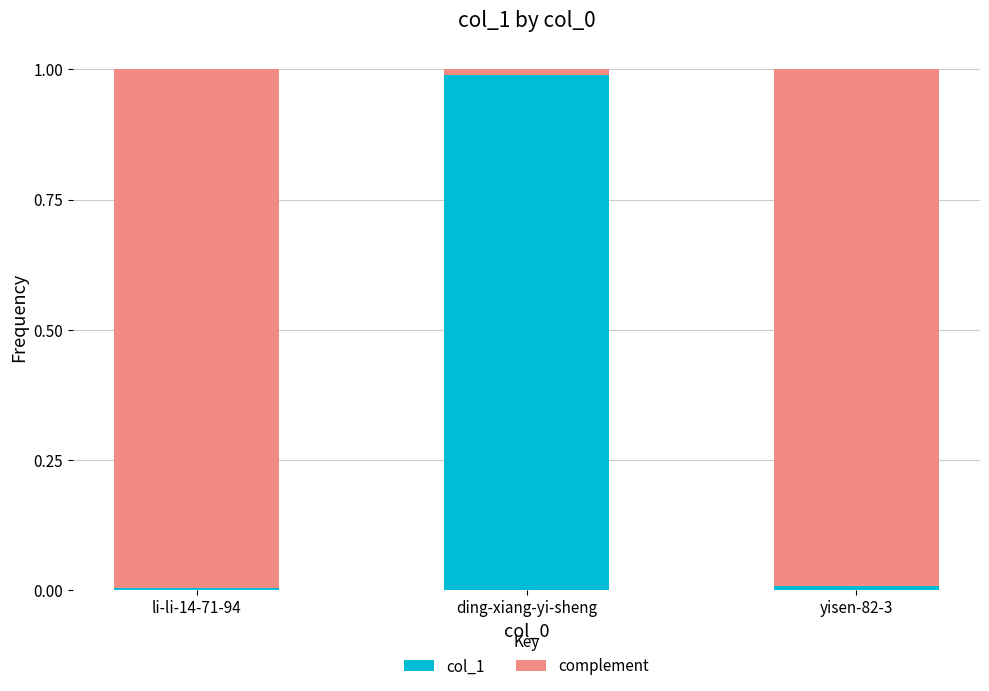

Is it true that col_1 equals 0.0 at yisen-82-3?

True